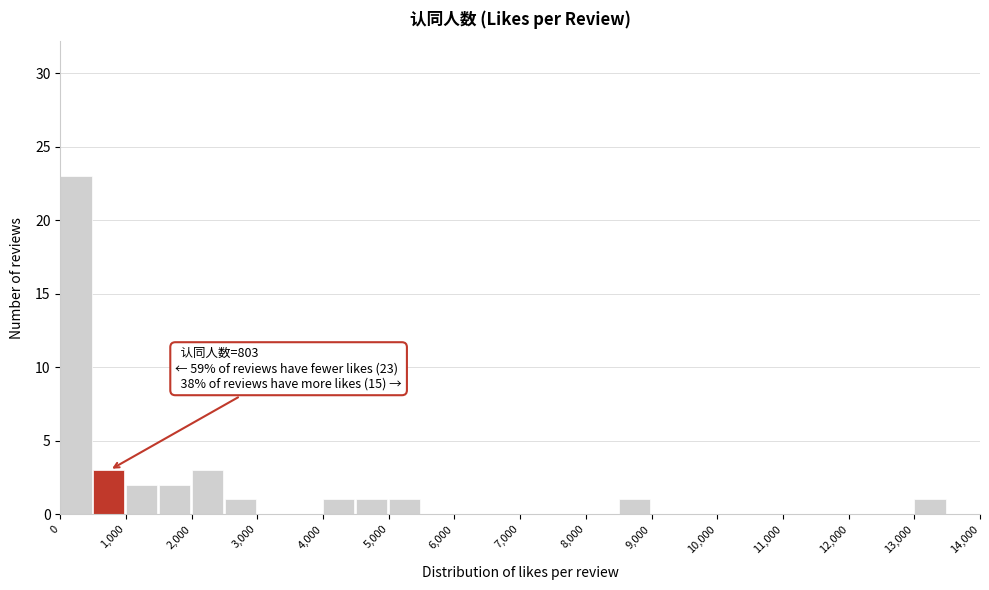

Which range on the x-axis has the tallest bar?

0 to 500